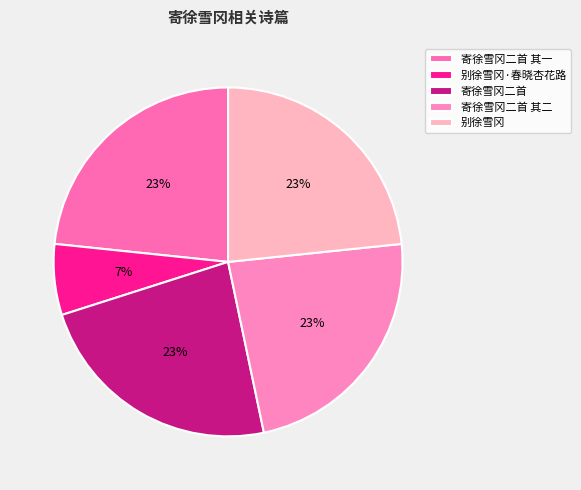

Does any single category account for the majority?

No